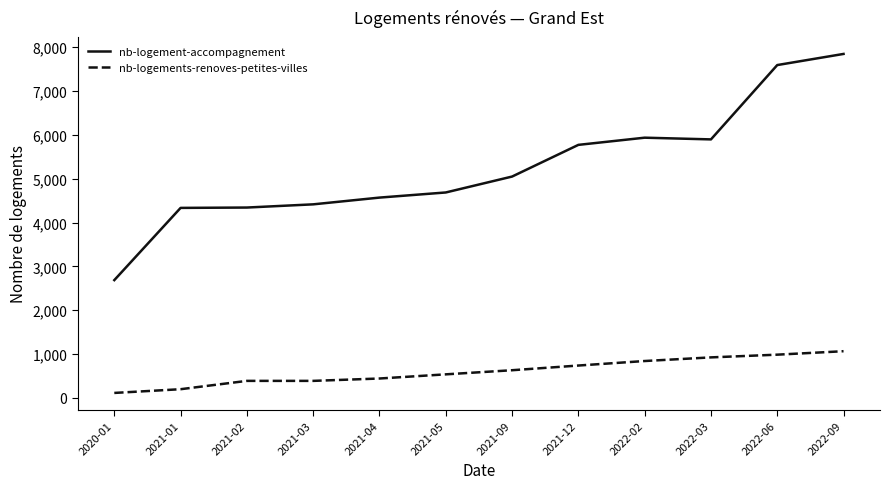

What is the smallest value displayed?

113